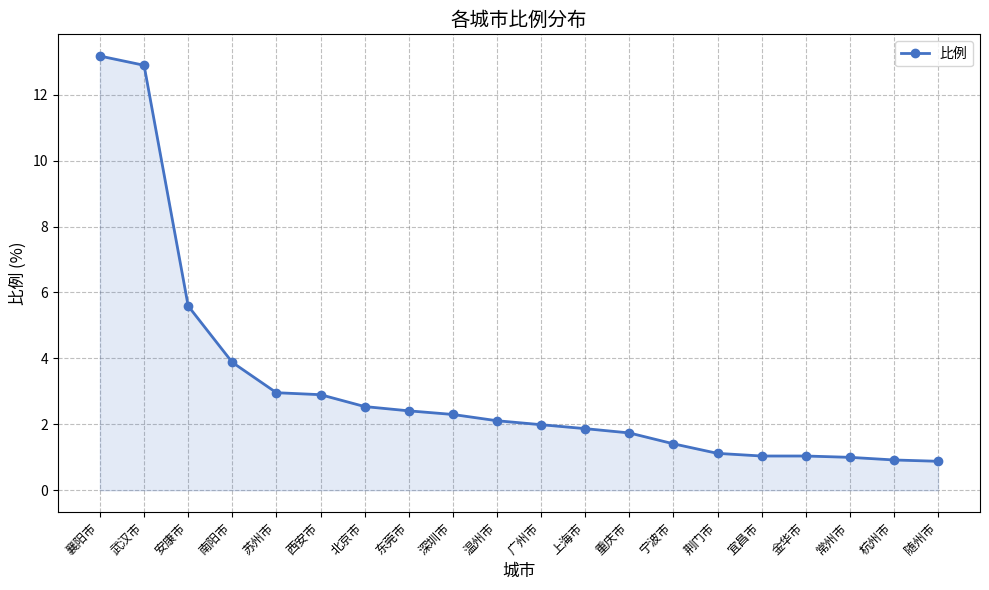

At which label does the data first exceed 2?

襄阳市